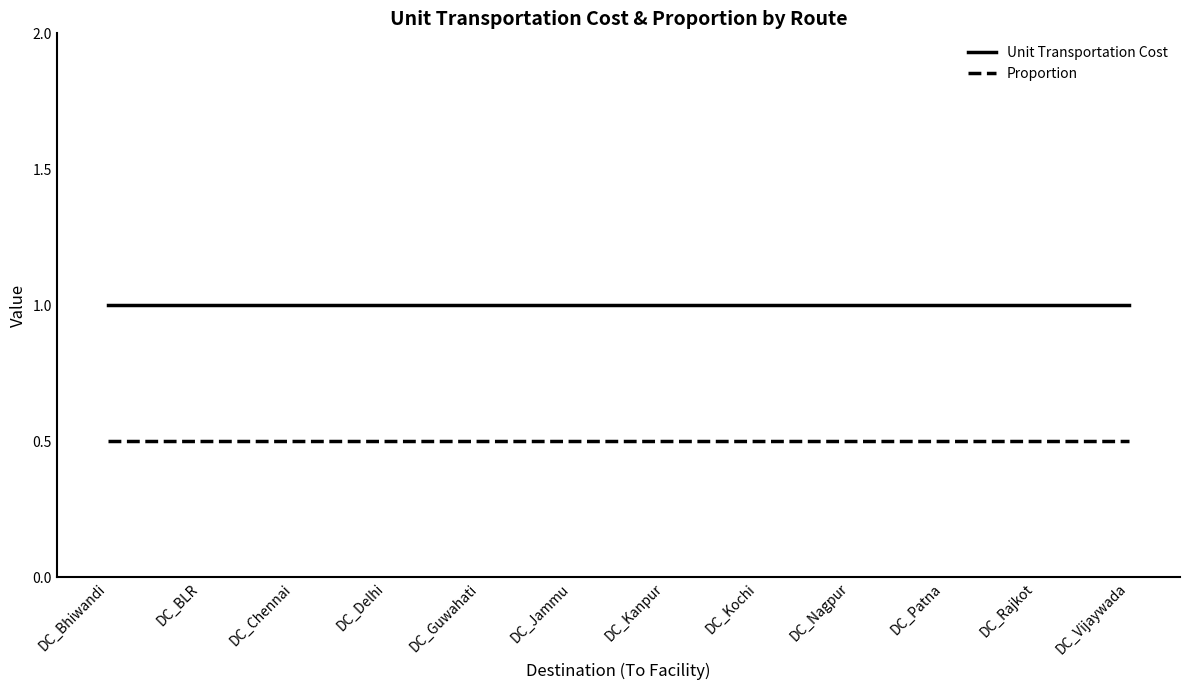

True or false: Proportion and Unit Transportation Cost intersect in this chart.

False